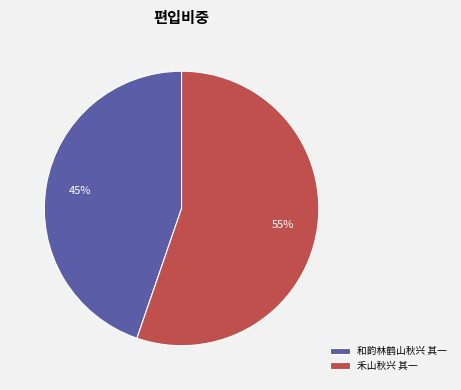

To the nearest percent, what is the combined percentage of 禾山秋兴 其一 and 和韵林鹤山秋兴 其一?

100%